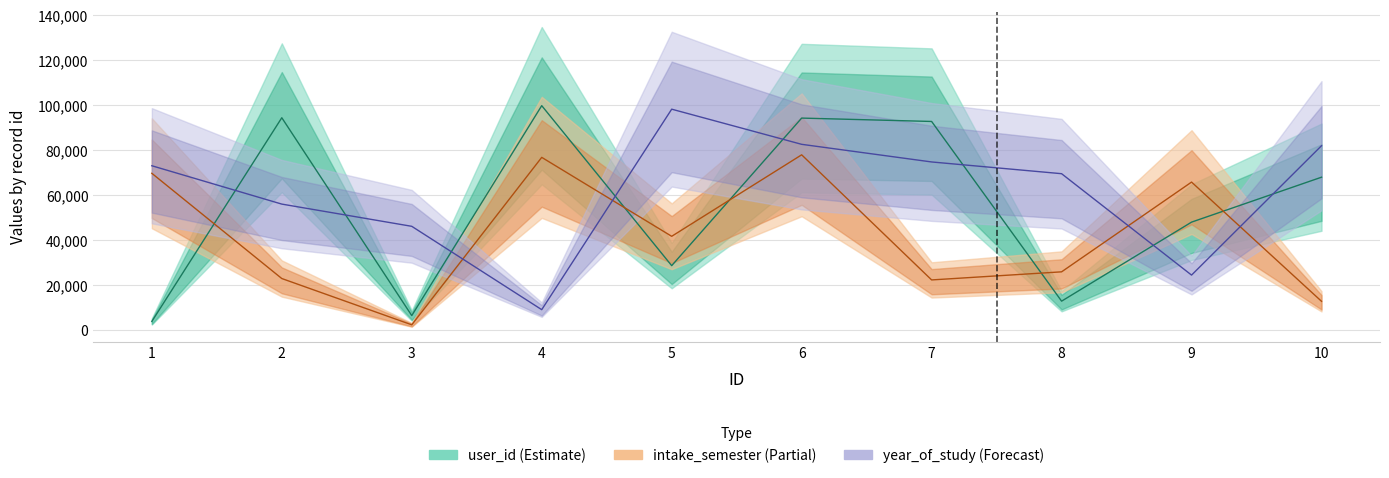

Is the value of year_of_study (Forecast) at 2 greater than the value of user_id (Estimate) at 3?

Yes